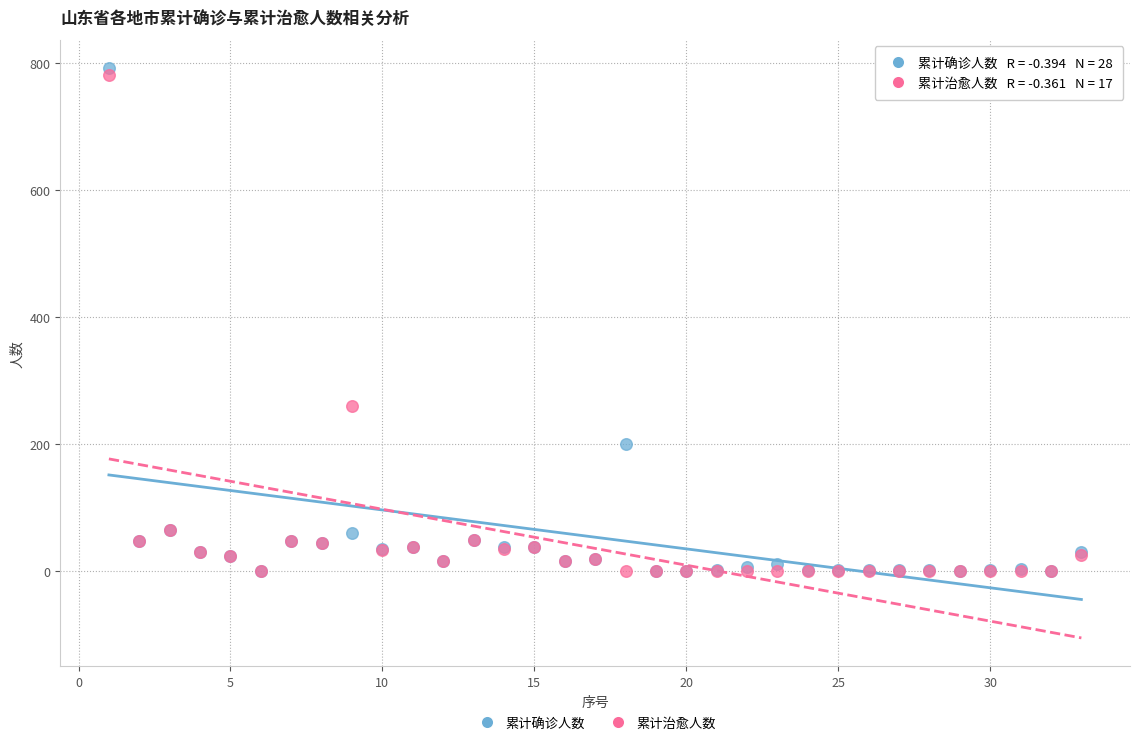

In the 累计确诊人数 series, what Y value is closest to 396?

200